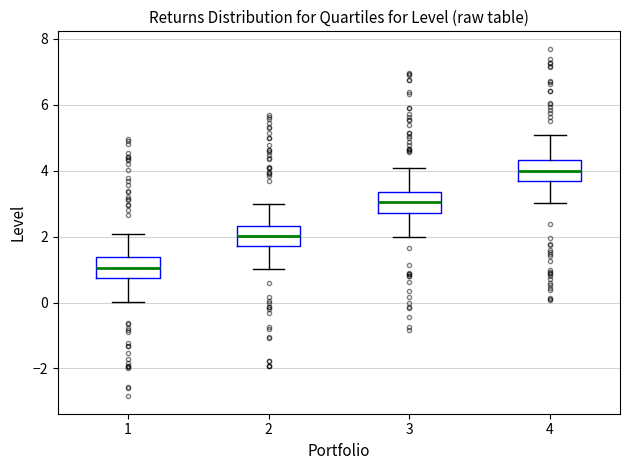

Which box has the highest median line?

4